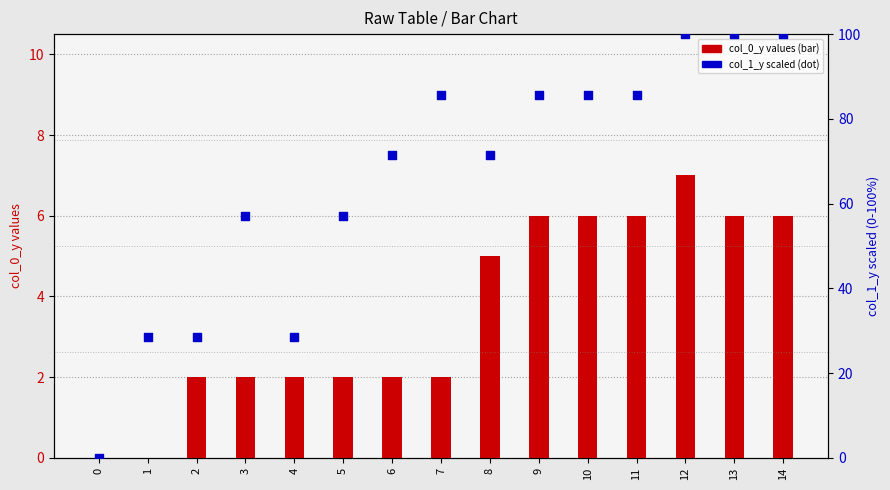

What is the total value across all series at 6?

73.4